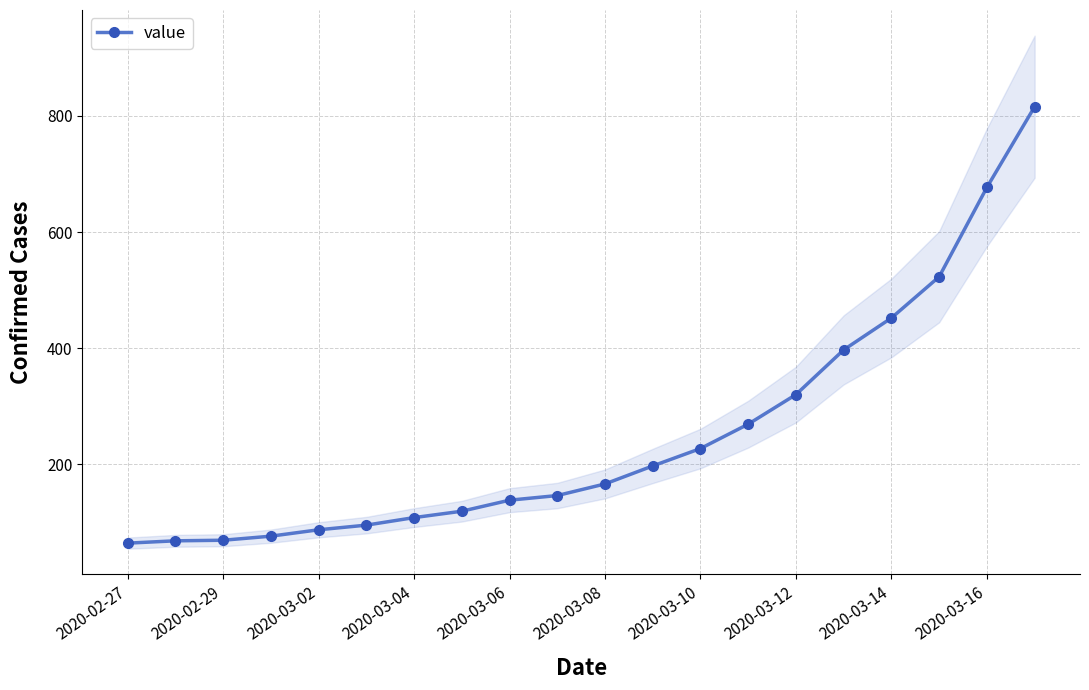

Is it true that value equals 115 at 2020-02-29?

False